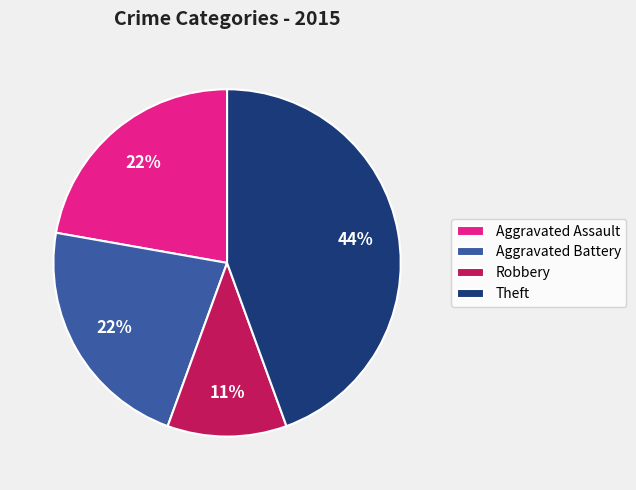

To the nearest percent, what portion does Aggravated Assault represent?

22%